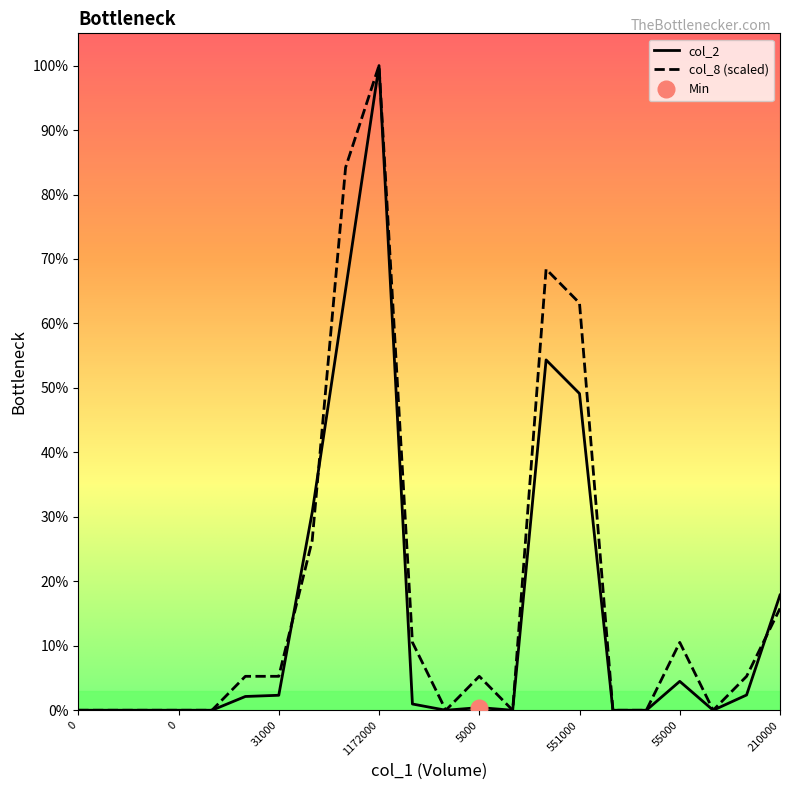

What are all the series names shown in the legend?

col_2, col_8